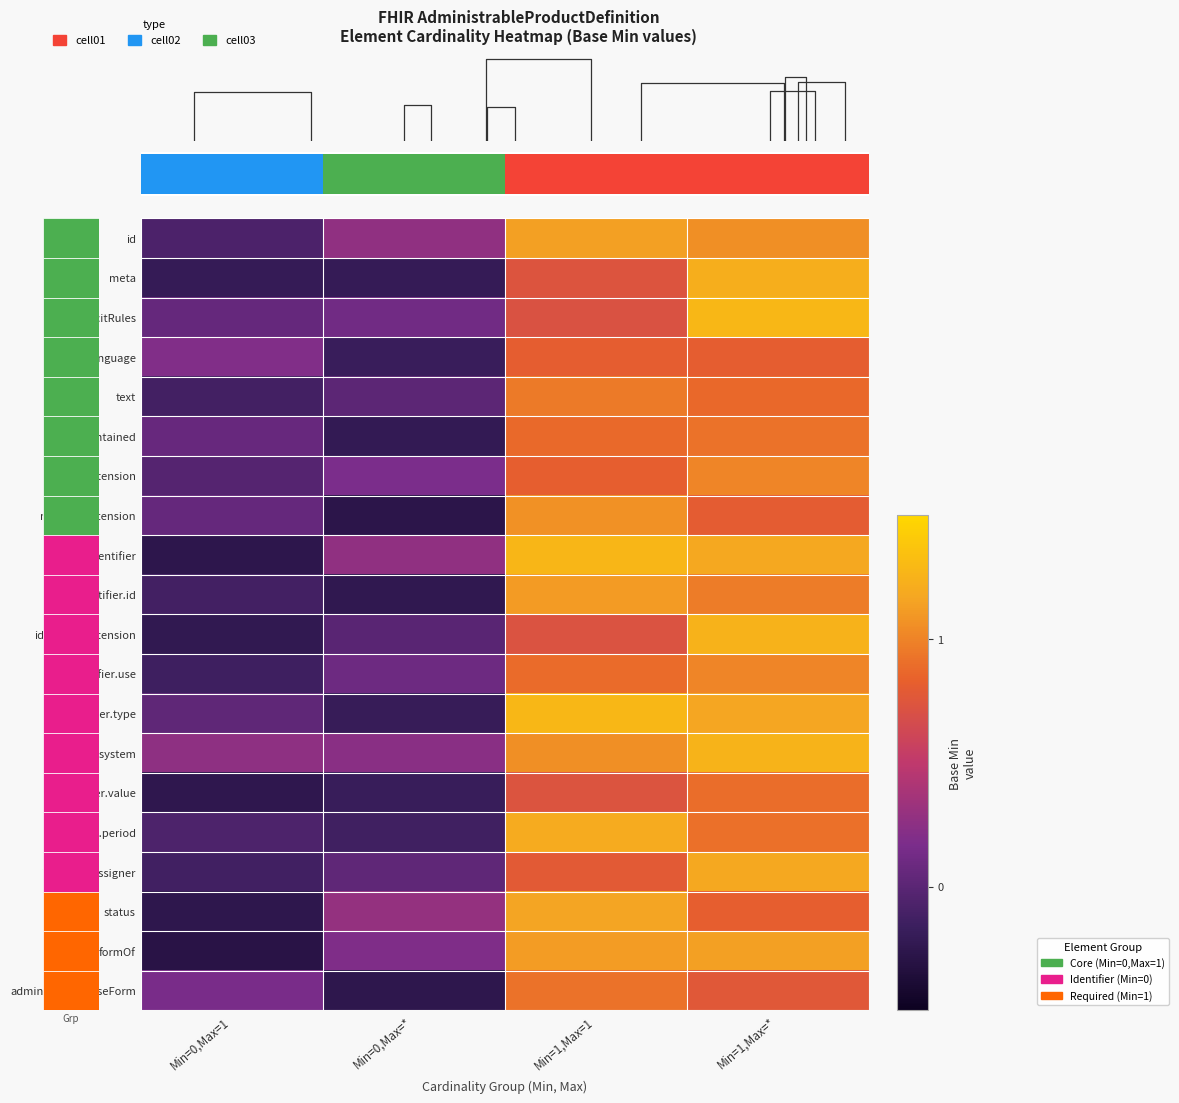

How many values in the text series are below 0?

1